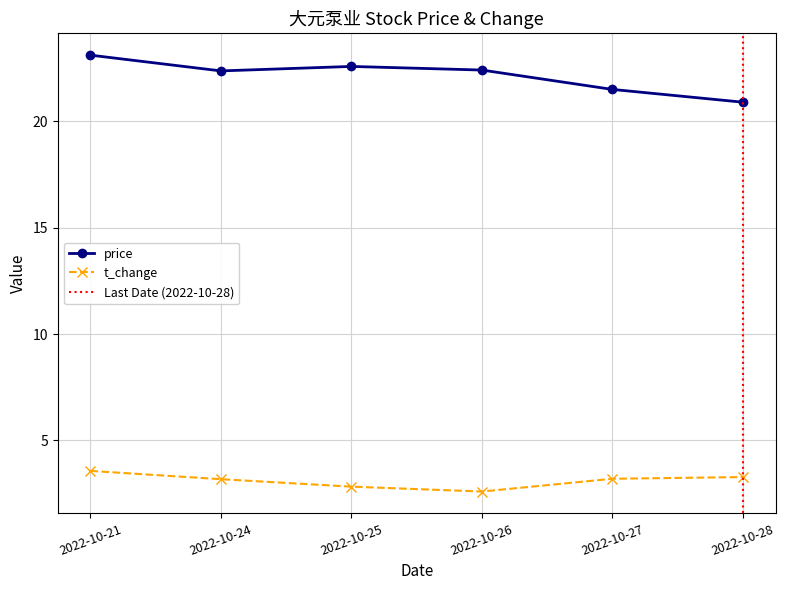

Read the price value at 2022-10-27.

21.5